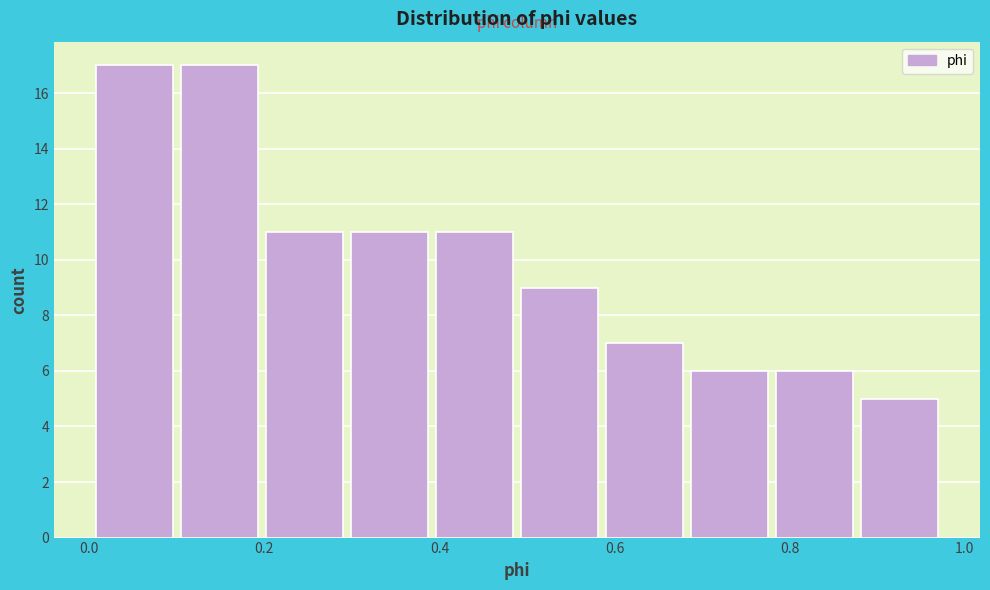

Reading left to right, list every bar in this chart as the range it spans on the x-axis followed by its height. Neither the bar edges nor the heights are printed on the chart, so give them approximately, as read against the axes.

0.00 to 0.10: 17
0.10 to 0.20: 17
0.20 to 0.30: 11
0.30 to 0.40: 11
0.40 to 0.50: 11
0.50 to 0.60: 9
0.60 to 0.68: 7
0.68 to 0.78: 6
0.78 to 0.88: 6
0.88 to 0.98: 5